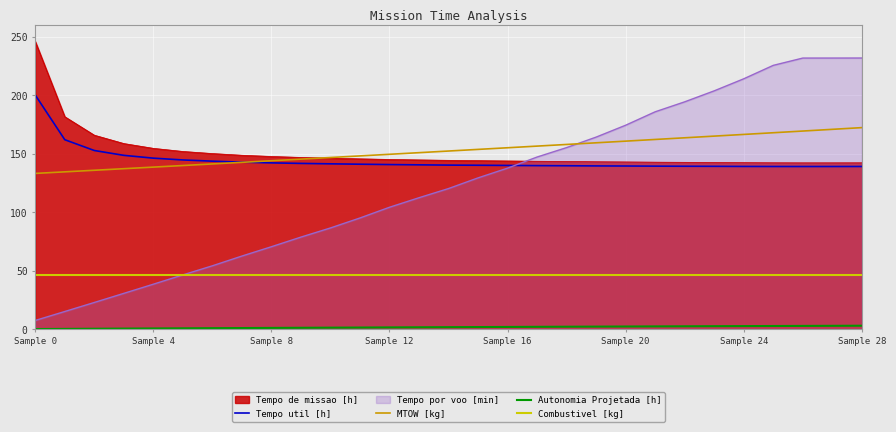

True or false: Tempo de missao [h] and Autonomia Projetada [h] cross at least once.

False